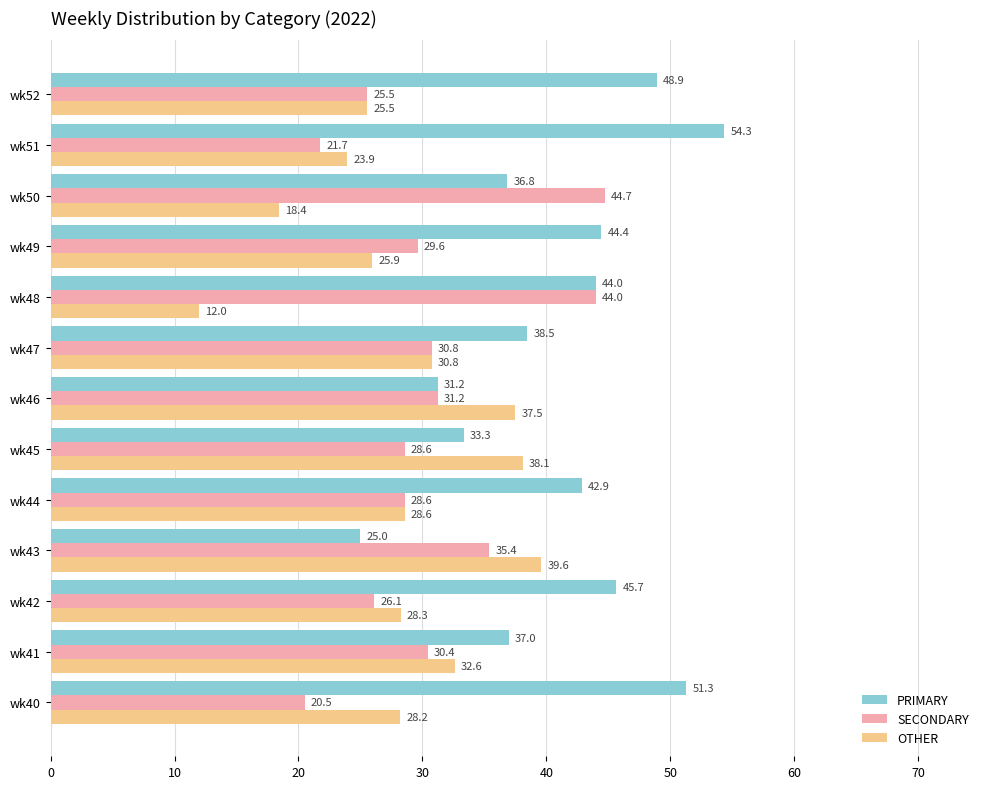

What is the average value of the PRIMARY series?

41.0